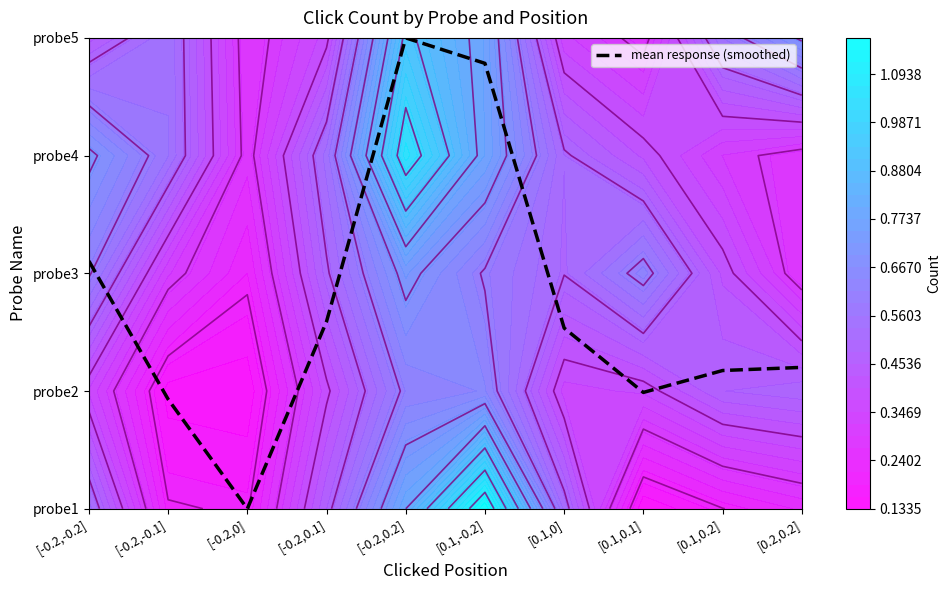

The value at [-0.2,0.1] is 1.6. True or false?

True